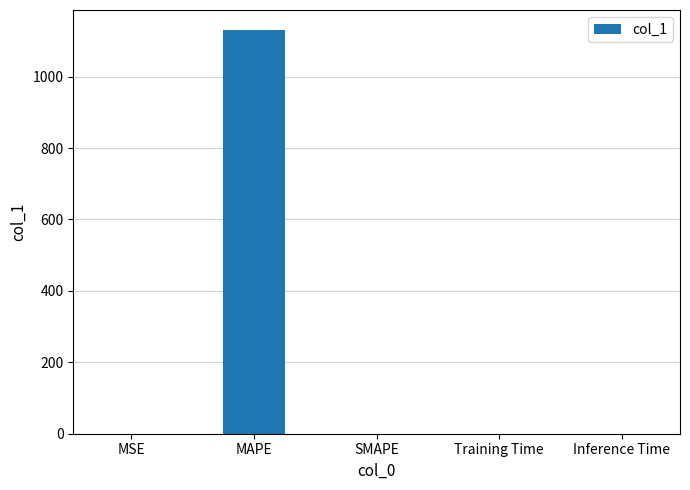

What is the sum of all values?

1130.5